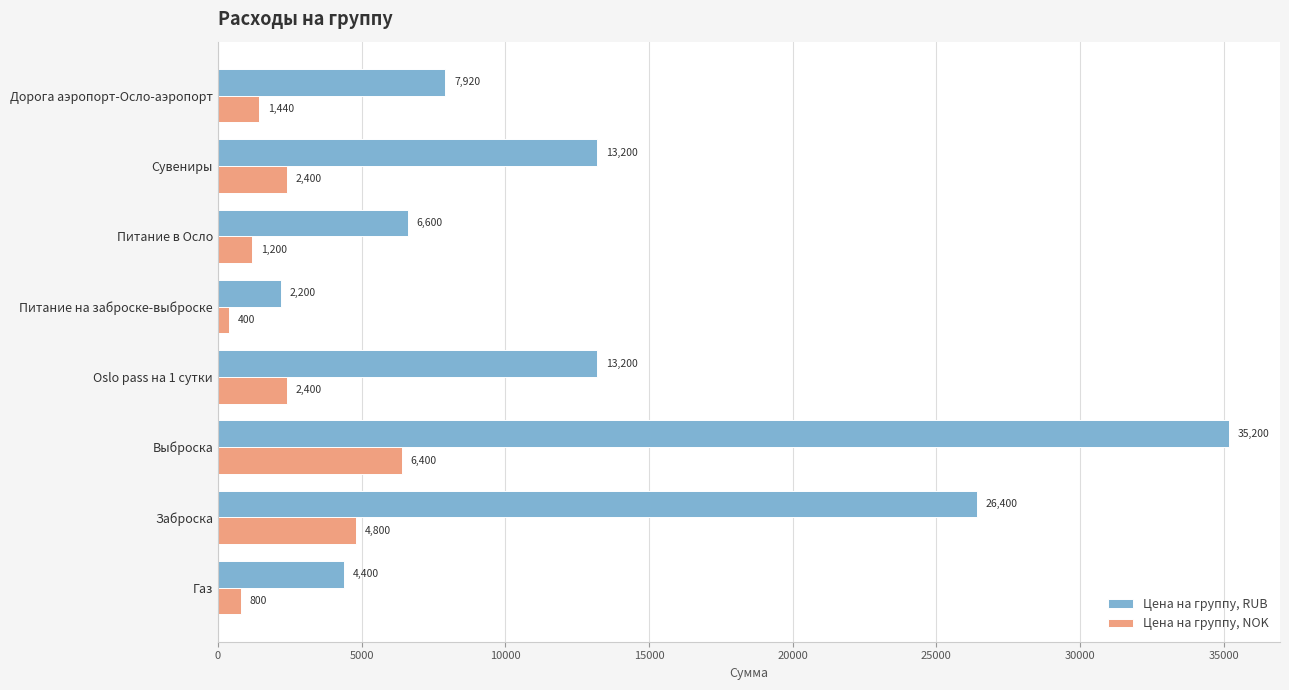

What are all the series names shown in the legend?

Цена на группу, RUB, Цена на группу, NOK